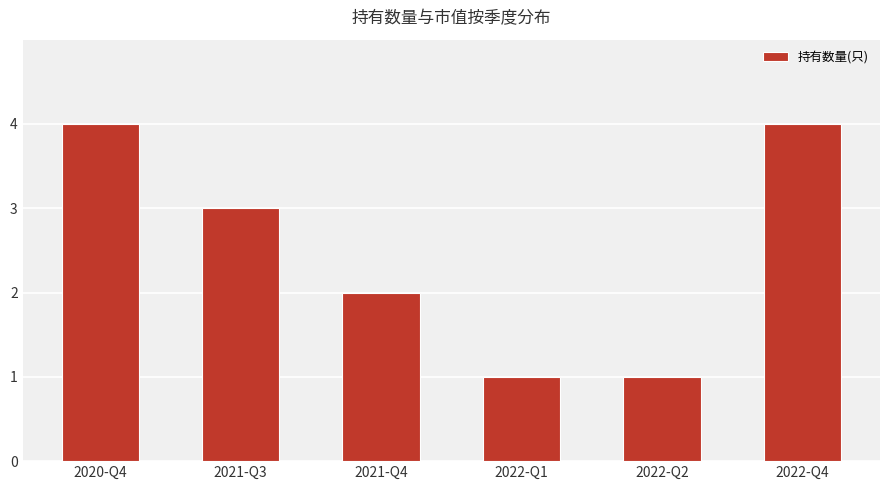

Read the value at 2022-Q2.

1